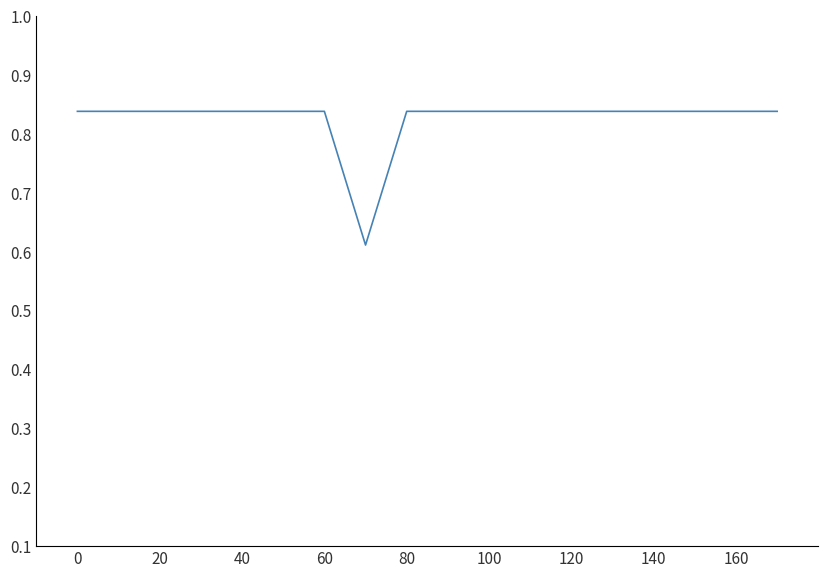

True or false: the data shows 0.6 at 60.

False